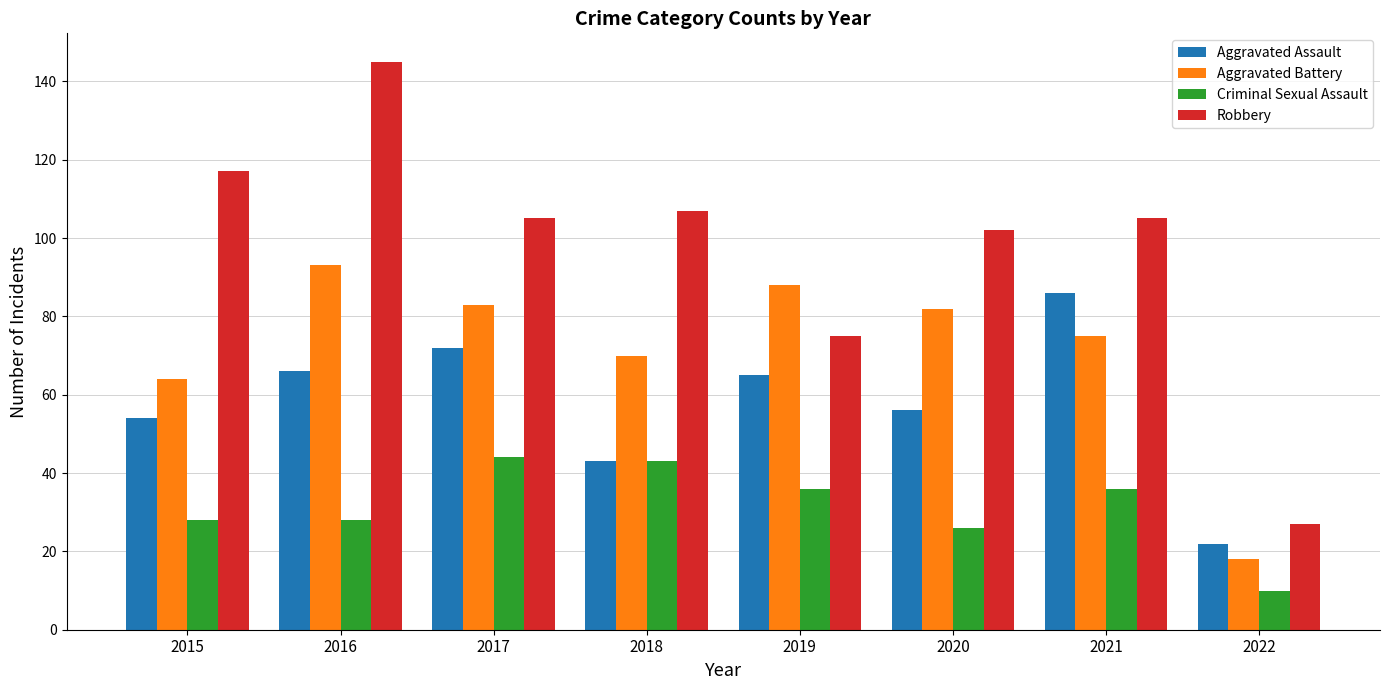

What is the smallest value displayed?

10